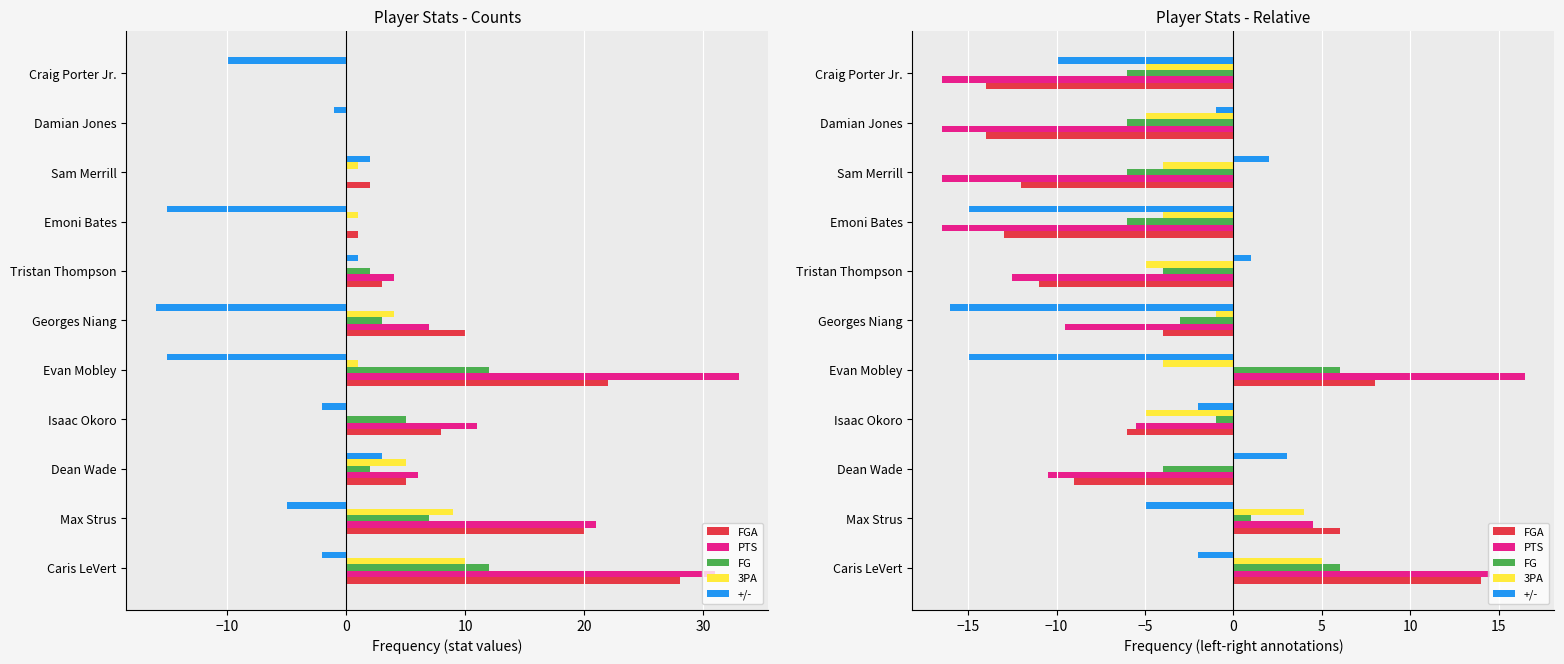

What is the smallest value displayed?

-16.5